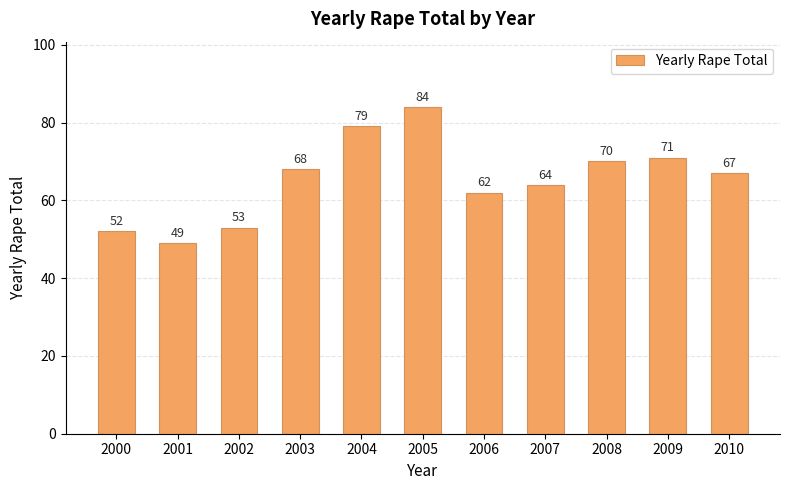

What is the difference between the maximum and minimum values?

35